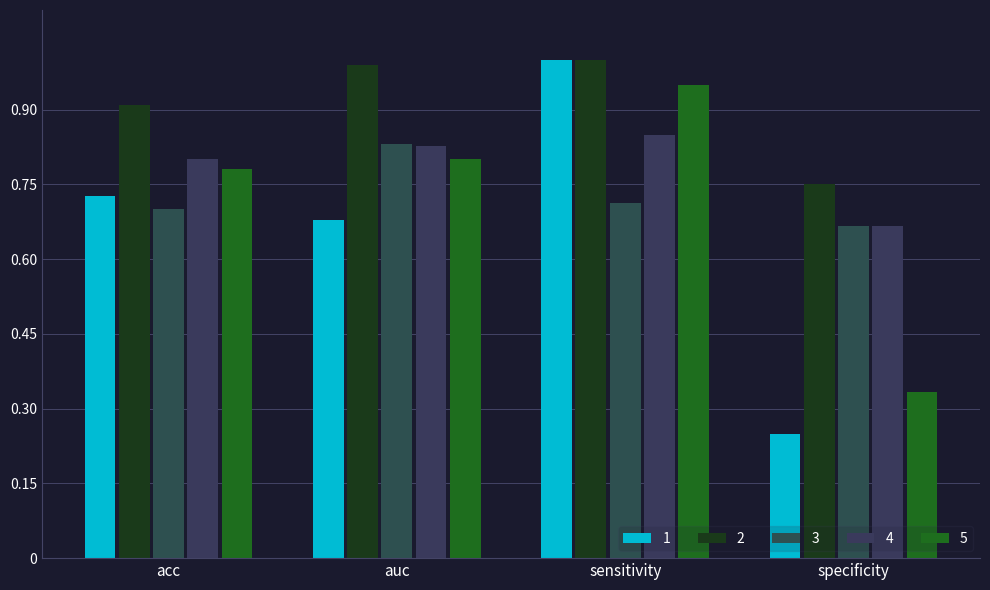

What are all the series names shown in the legend?

1, 2, 3, 4, 5